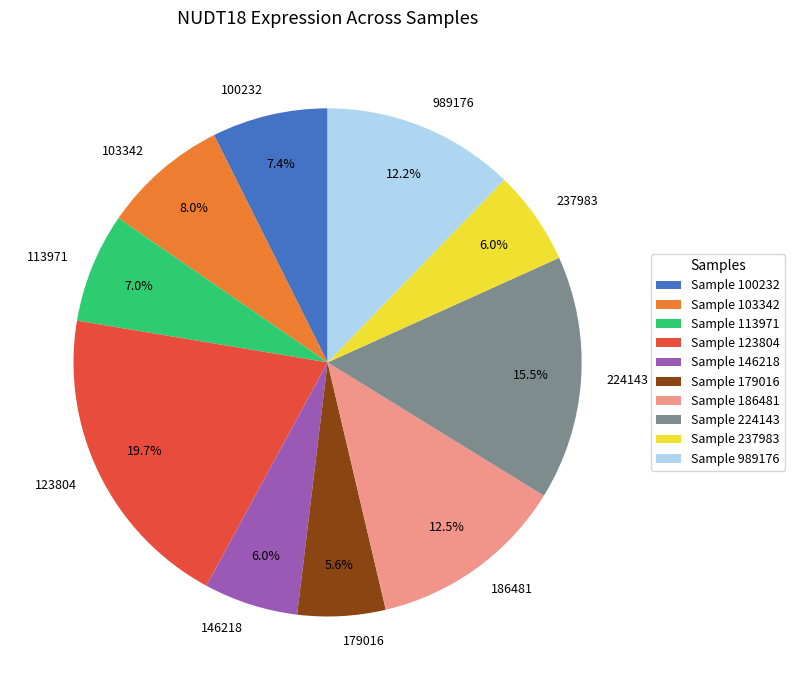

Is 179016 the majority of the pie?

No